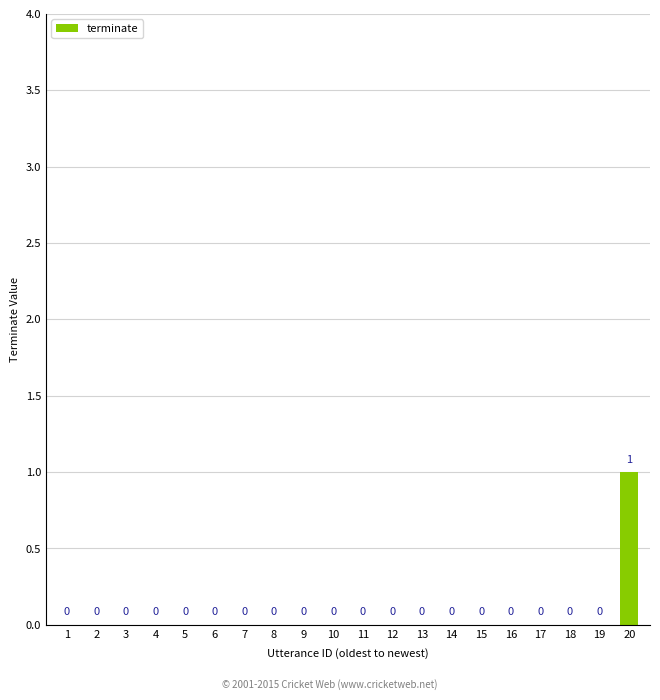

Are the bars horizontal?

No